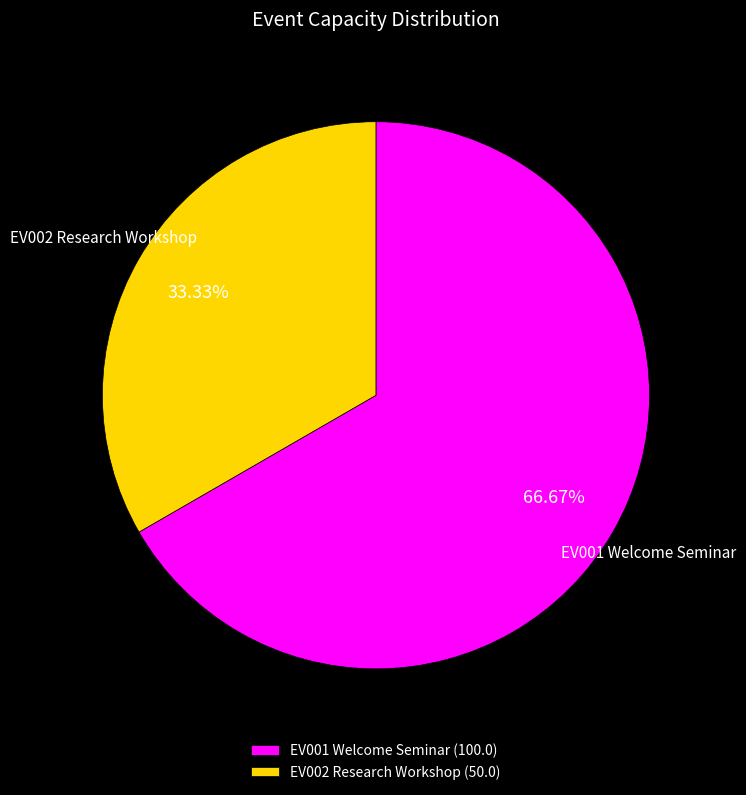

To the nearest percent, what is the difference between the largest and smallest slice percentages?

33%